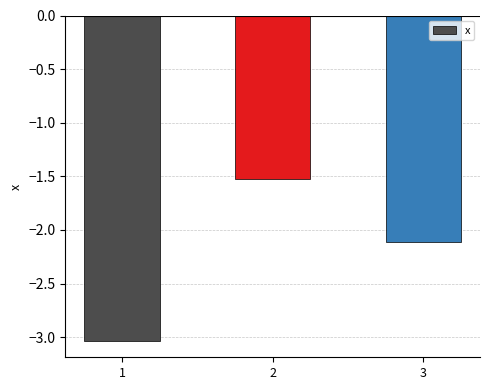

List the labels in order of value, smallest first.

1, 3, 2